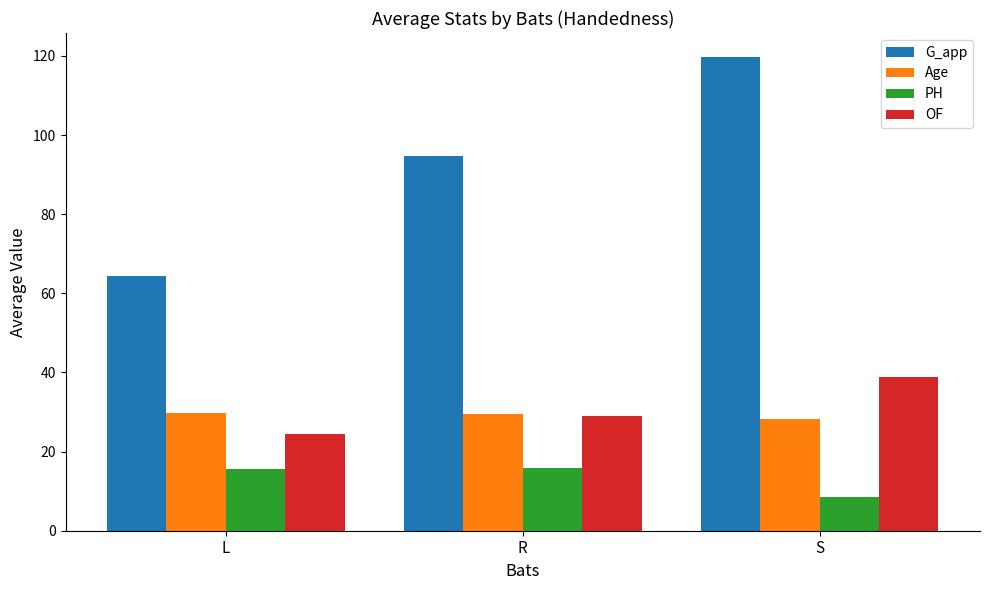

Which category has the lowest value across all series?

S